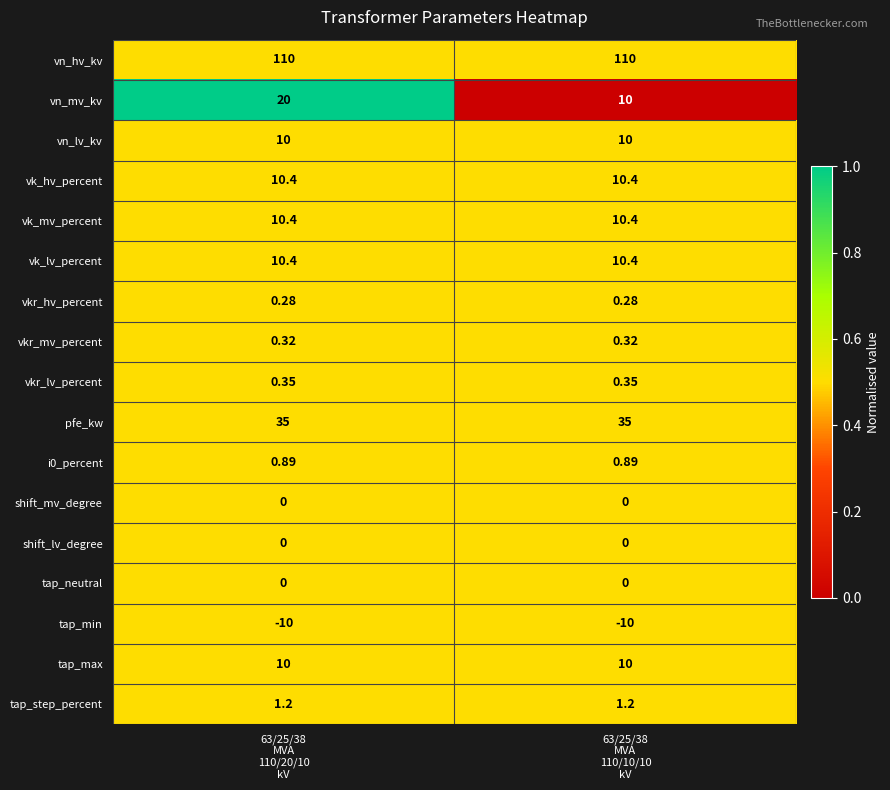

Which series has the largest total across all categories?

vn_hv_kv